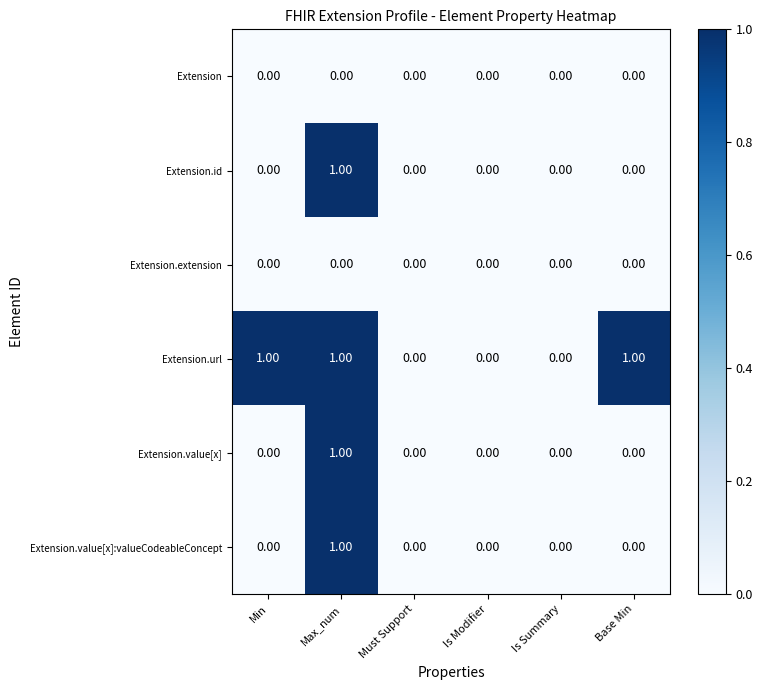

At which category is the sum across all series the highest?

Max_num